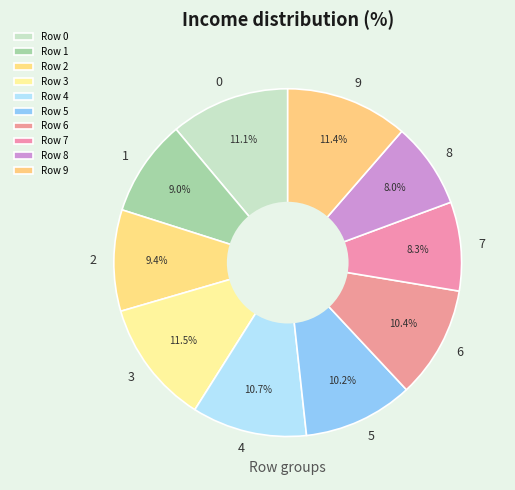

Is 5 the majority of the pie?

No